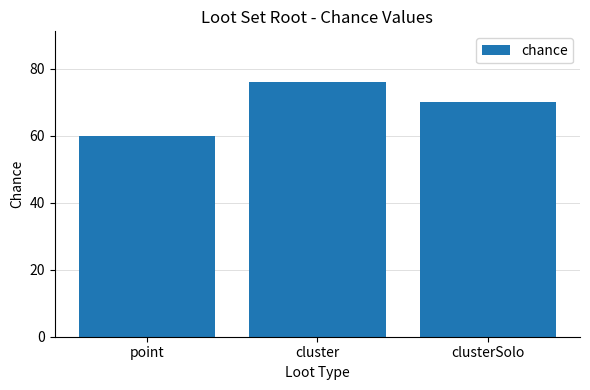

What is the maximum value shown in the chart?

76